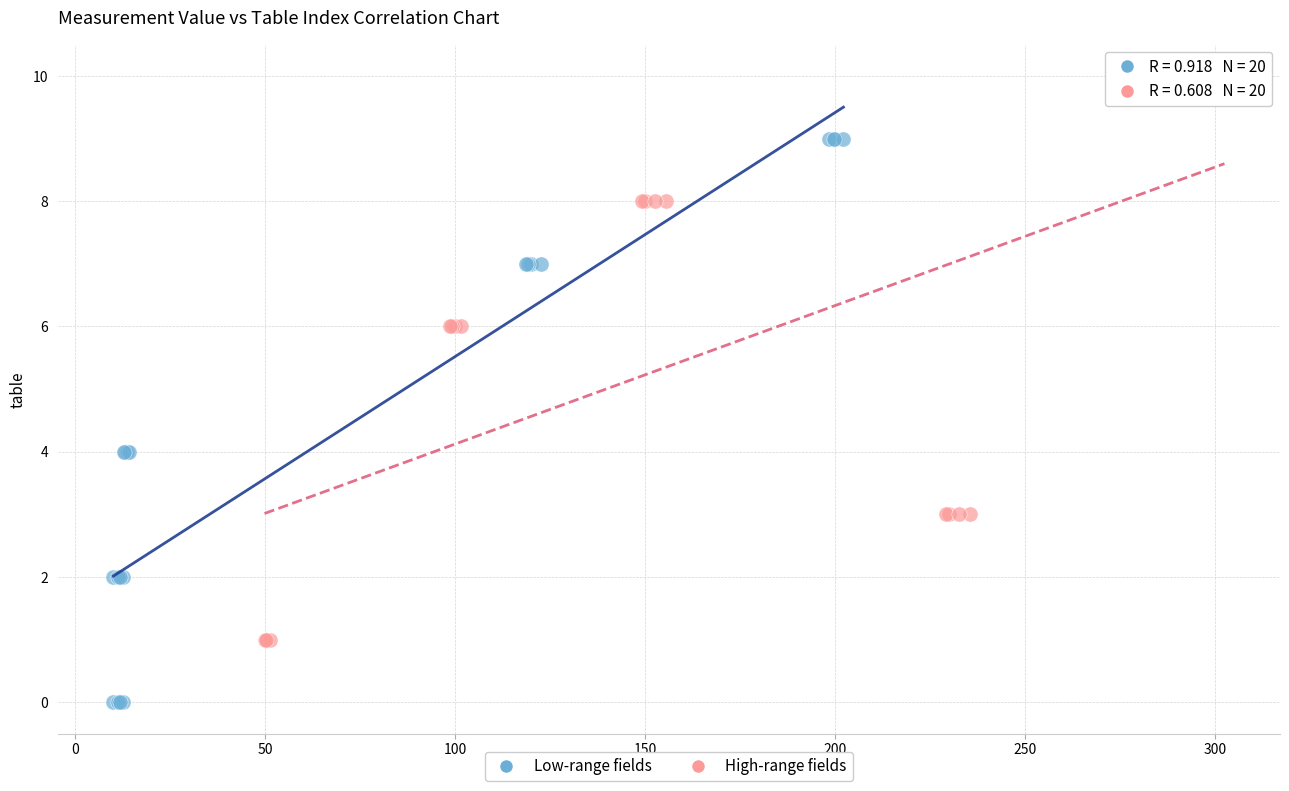

Which series contains the lowest Y value?

Low-range fields